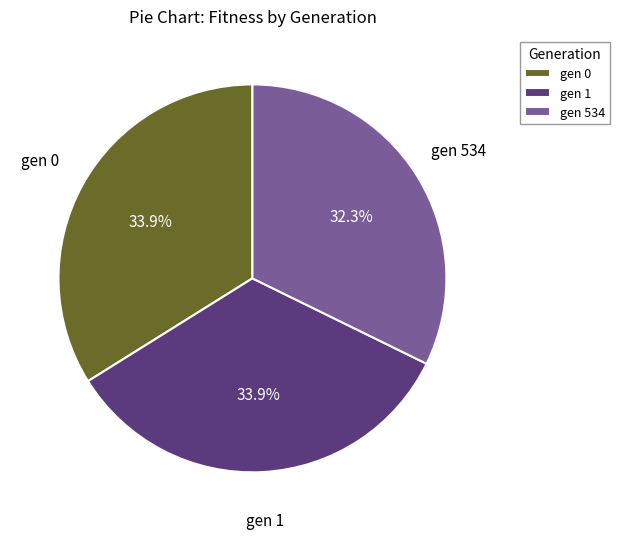

Does gen 1 represent more than half of the total?

No